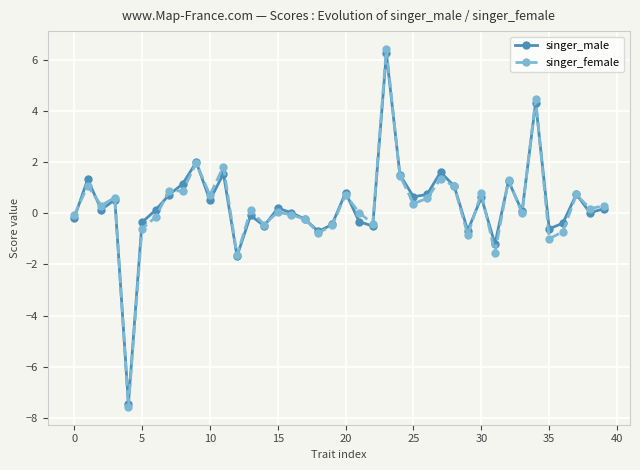

Which series has the widest spread of values?

singer_female